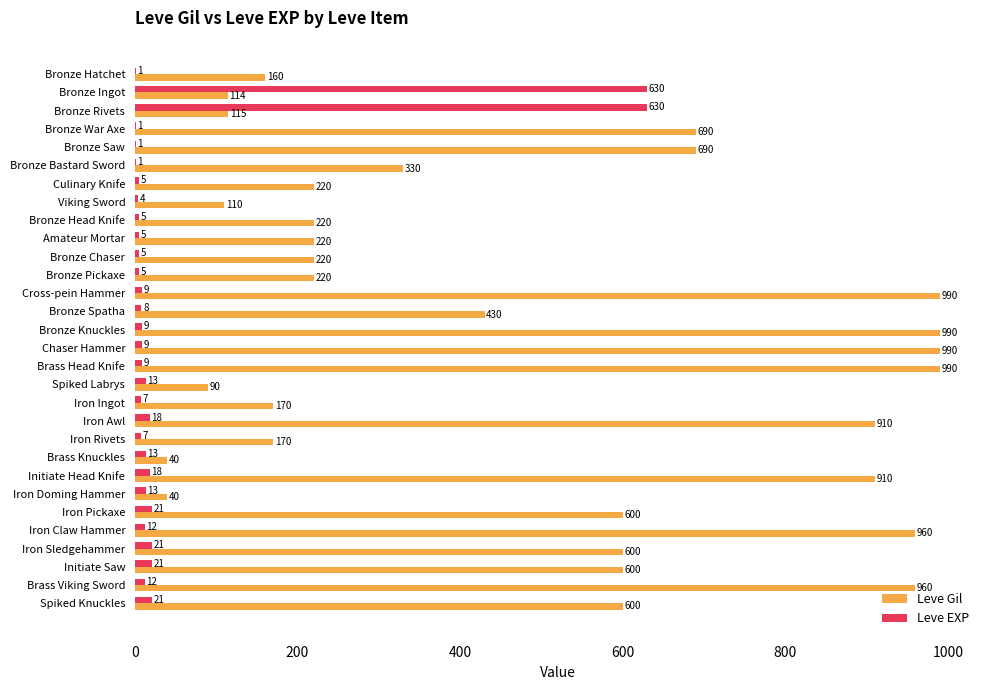

Which series changed the most between Iron Doming Hammer and Iron Sledgehammer?

Leve Gil